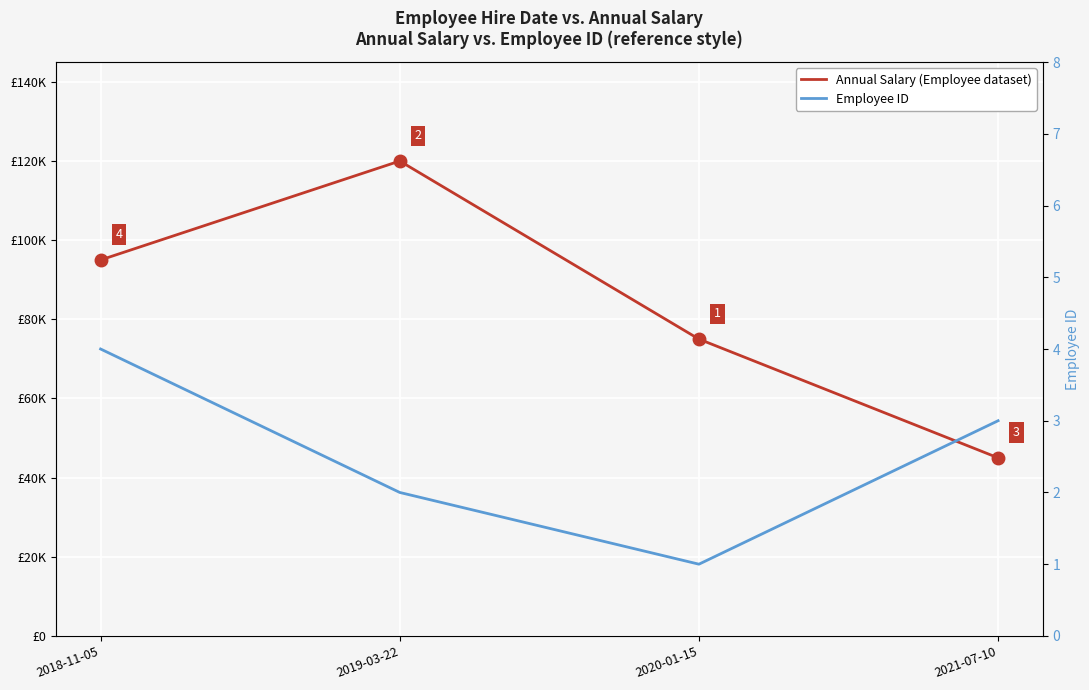

What is the maximum value for Employee ID?

4